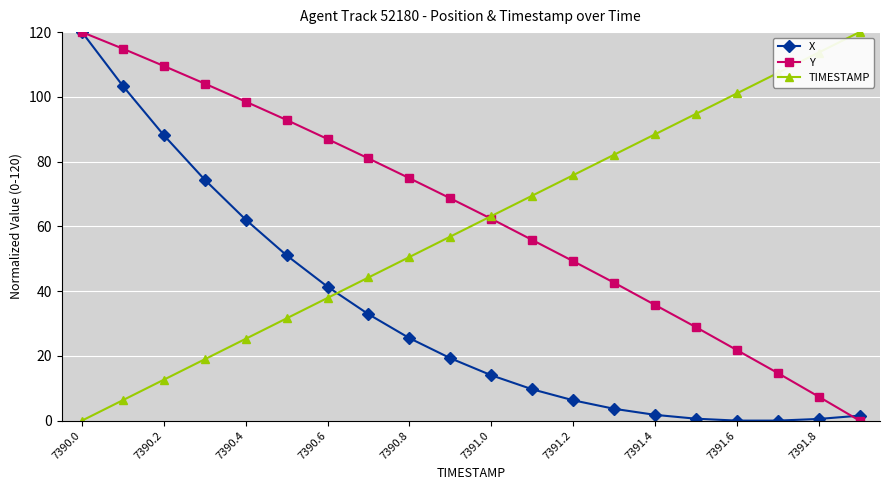

How many values in the TIMESTAMP series exceed 63?

10